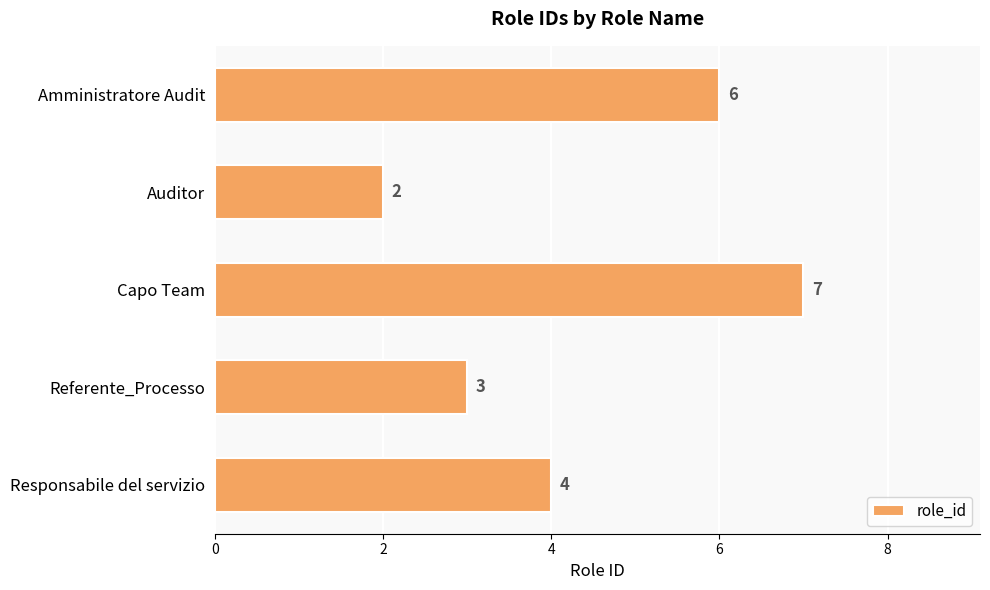

Reading bottom to top, list all the values displayed in this chart.

4	3	7	2	6